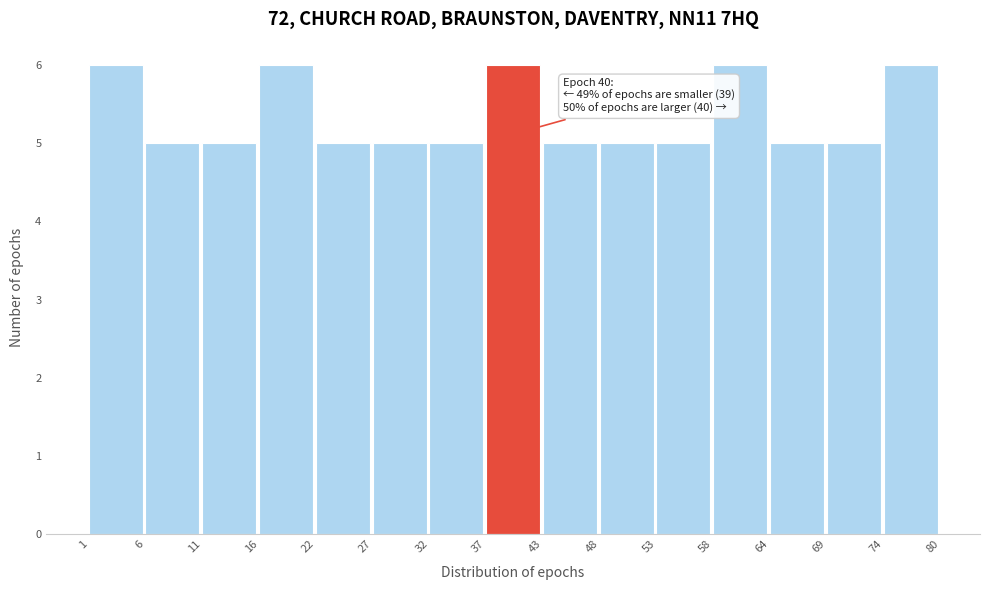

Reading left to right, what are all the values shown in this chart?

1=6	6=5	11=5	16=6	22=5	27=5	32=5	37=6	43=5	48=5	53=5	58=6	64=5	69=5	74=6